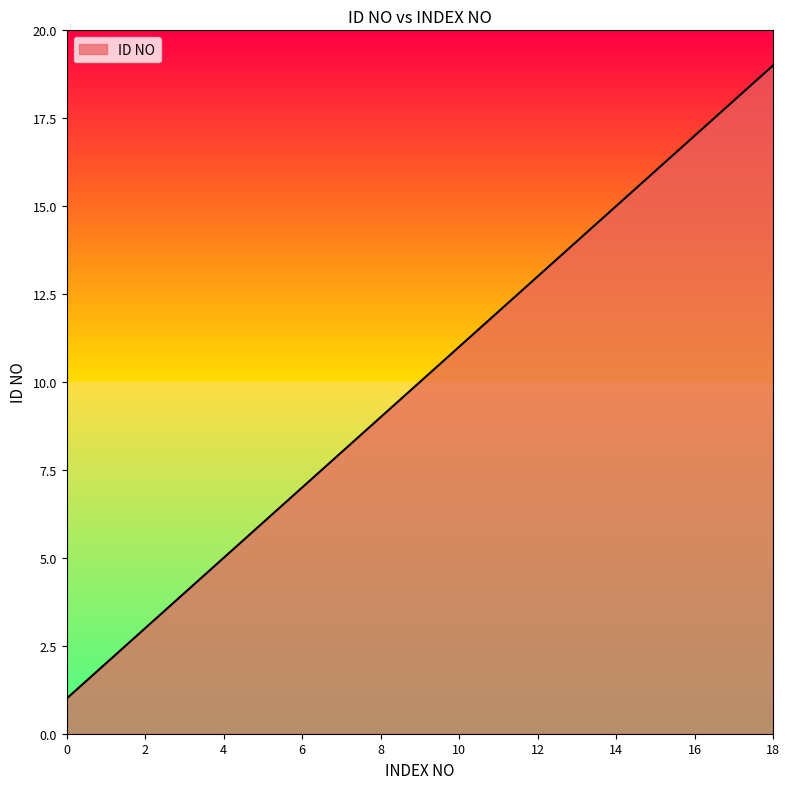

What is the difference between the maximum and minimum values?

18